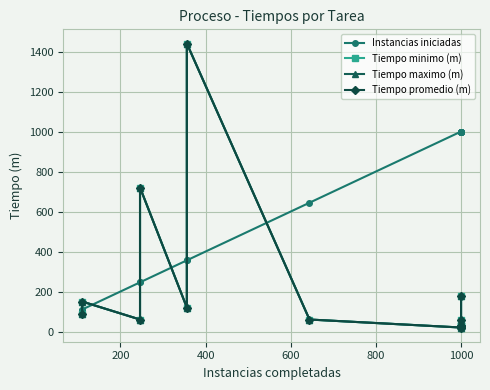

Which series has the largest range (max minus min)?

Tiempo minimo (m)